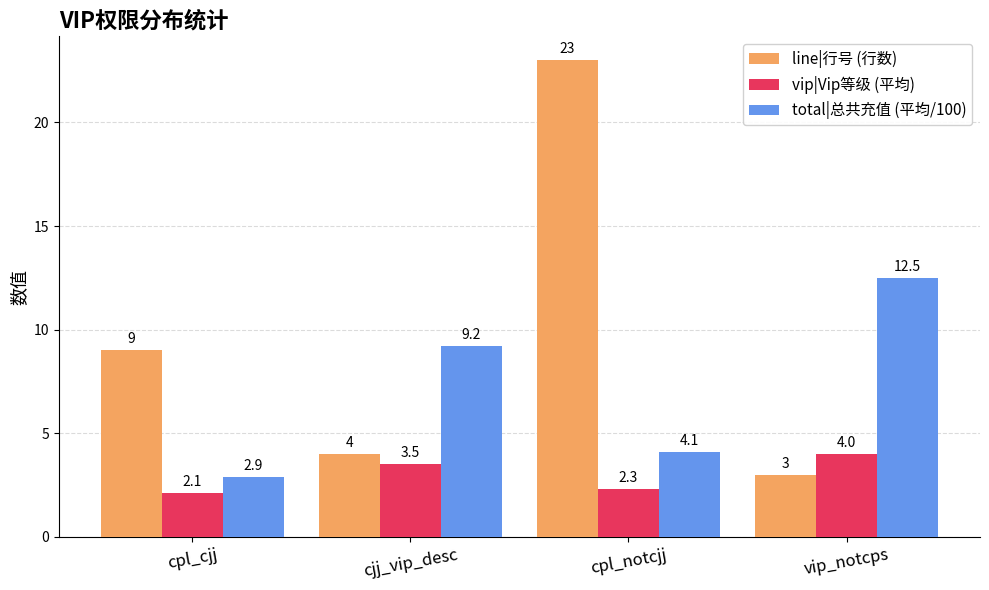

What is the label of the 3rd bar from the left?

cpl_notcjj